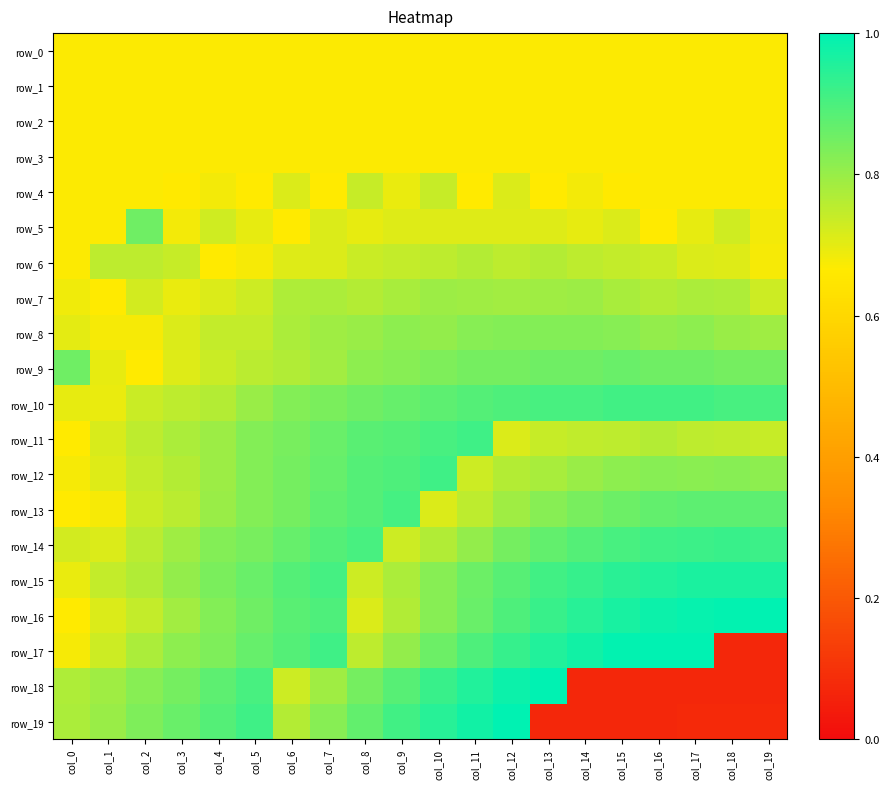

What is the greatest value displayed?

1.0